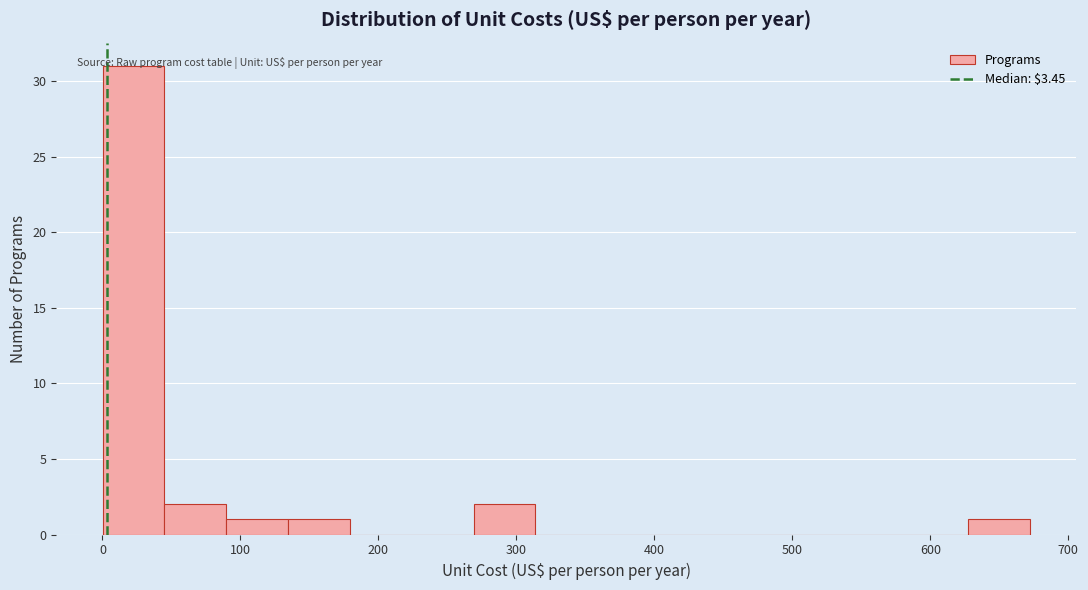

What is the height of the bar covering 630 to 670 on the x-axis? Neither the bar edges nor the heights are printed on the chart, so give them approximately, as read against the axes.

1